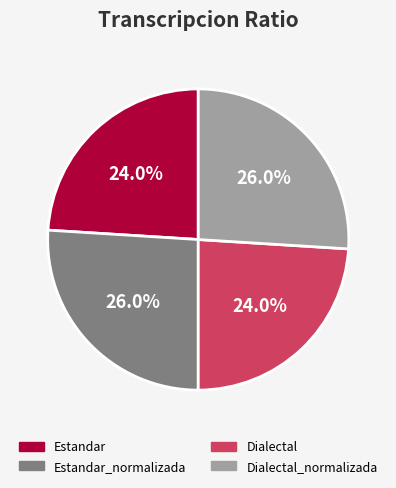

Between Dialectal and Estandar_normalizada, which is larger?

Estandar_normalizada